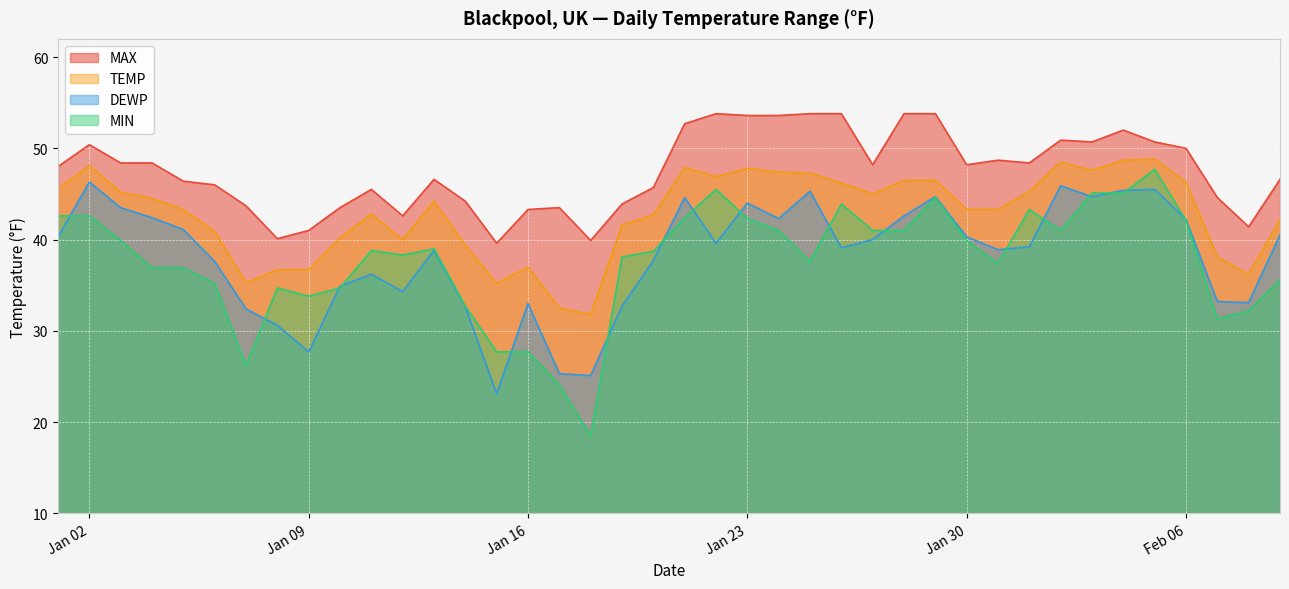

What is the label of the 33rd point from the left?

2024-02-02